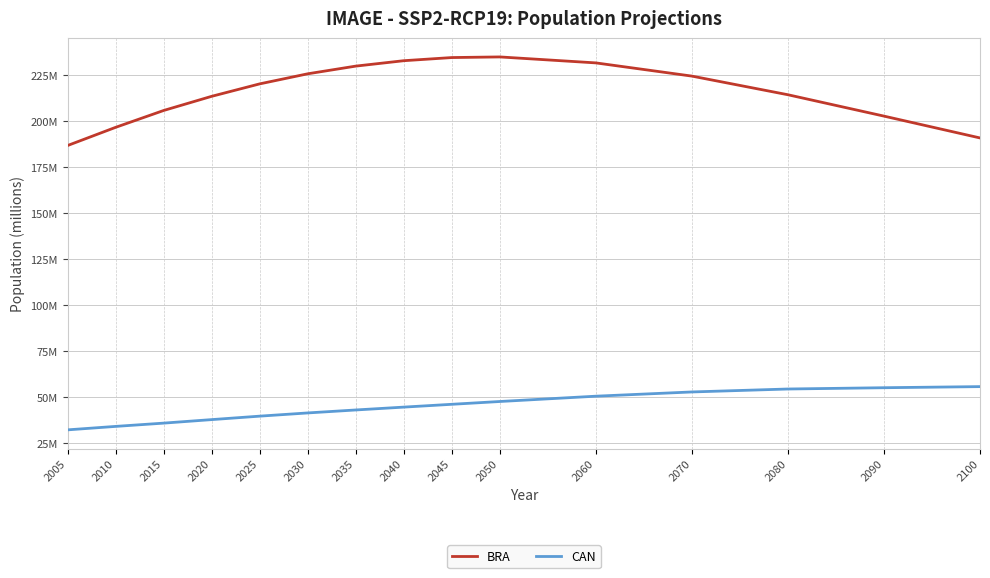

Rank the series by their maximum value, from highest to lowest.

BRA, CAN